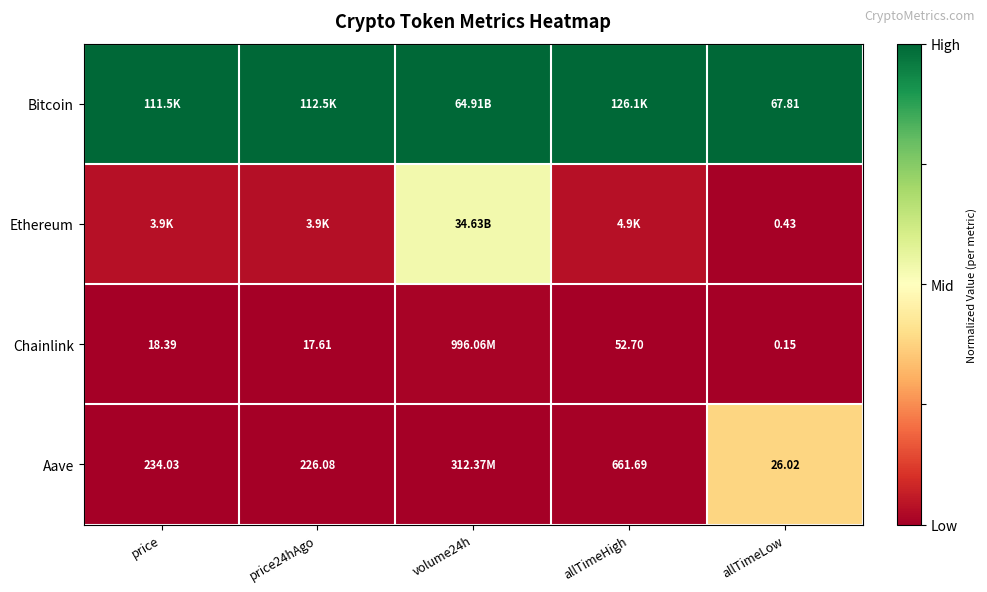

Rank the series at allTimeLow from lowest to highest value.

Chainlink, Ethereum, Aave, Bitcoin